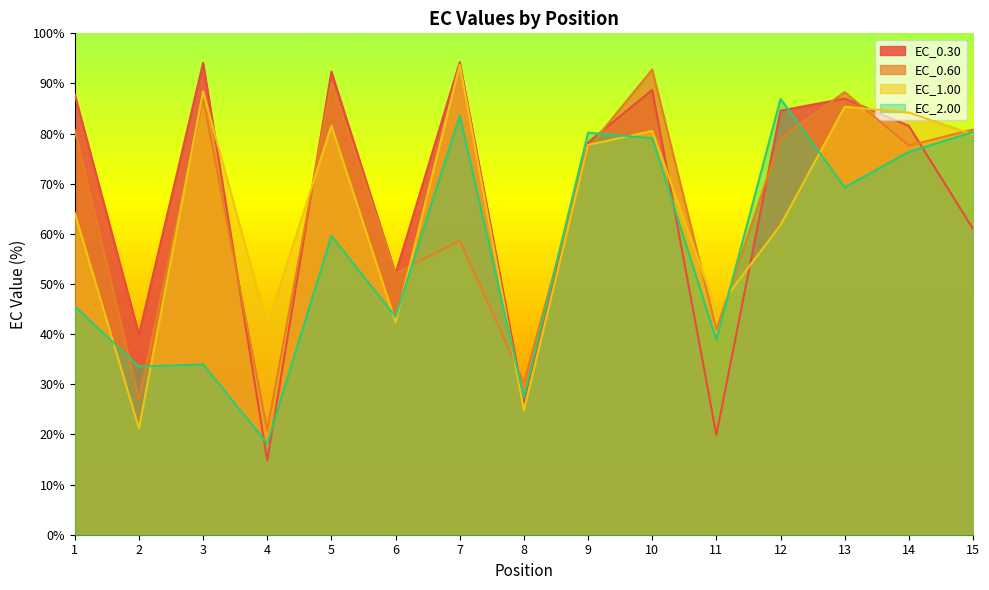

What is the difference between the maximum and minimum values in the EC_1.00 series?

72.5